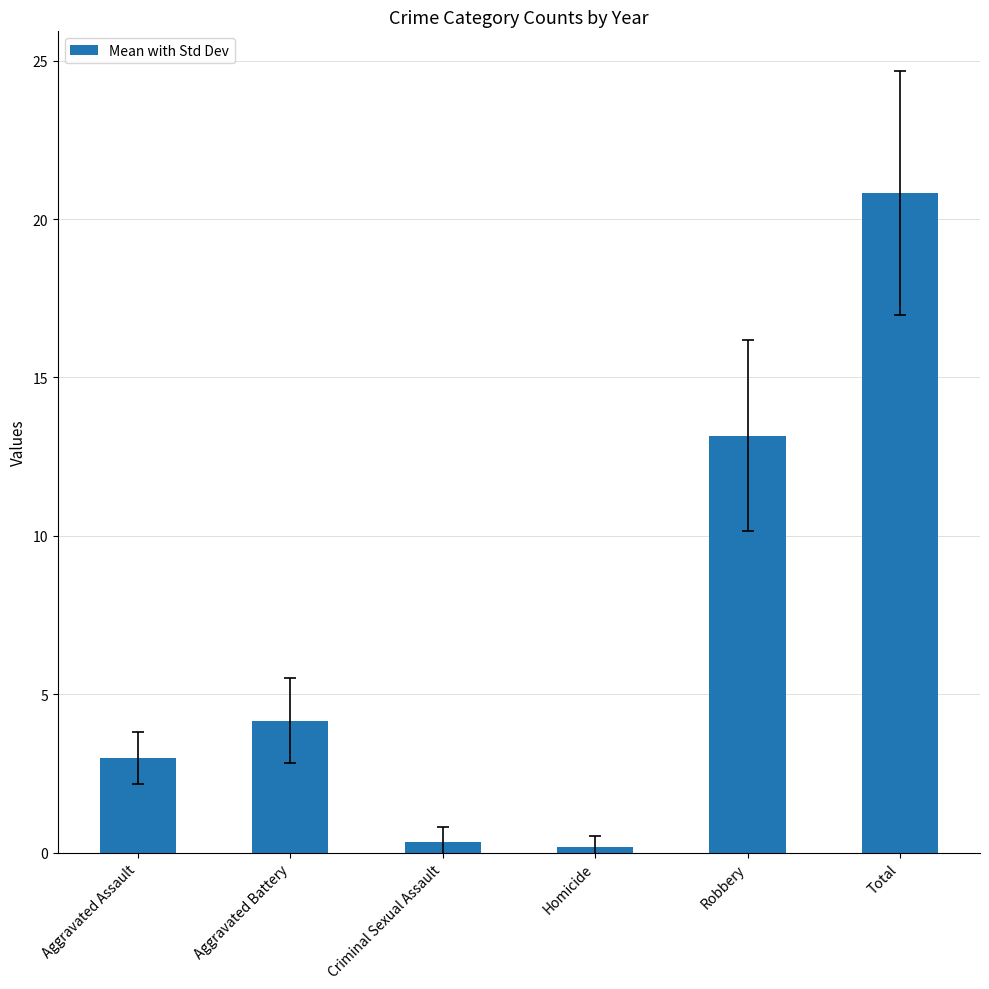

What is the value of the 5th bar from the left?

13.2